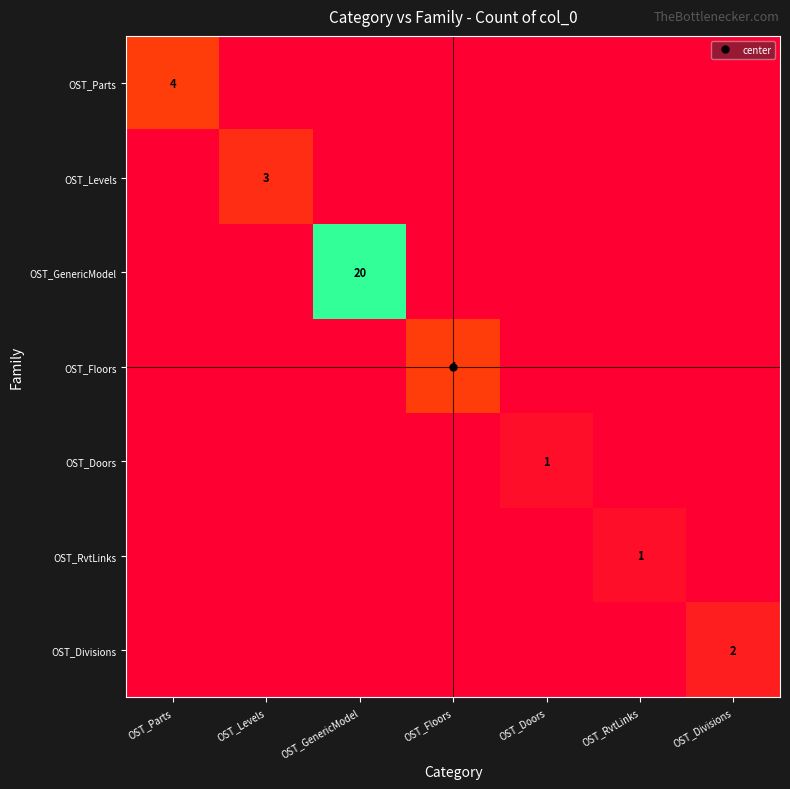

List the labels in order of OST_Floors value, smallest first.

OST_Parts, OST_Levels, OST_GenericModel, OST_Doors, OST_RvtLinks, OST_Divisions, OST_Floors